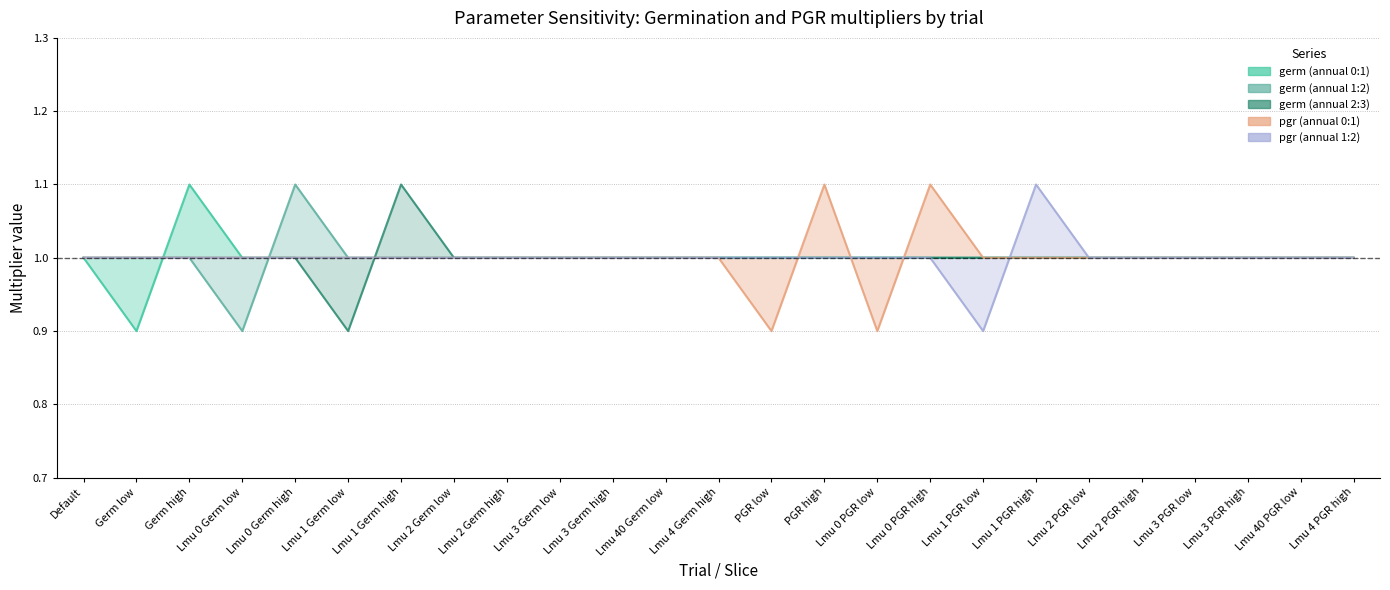

The pgr (annual 0:1) series shows 1.0 at Lmu 2 Germ low. True or false?

True